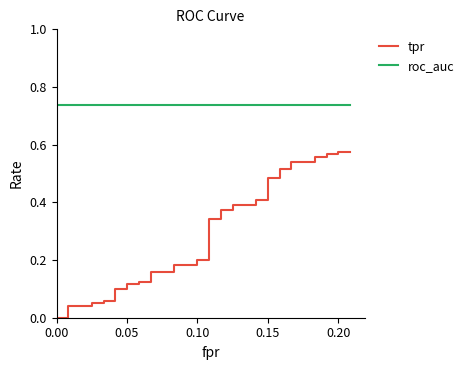

What is the greatest value displayed?

0.7